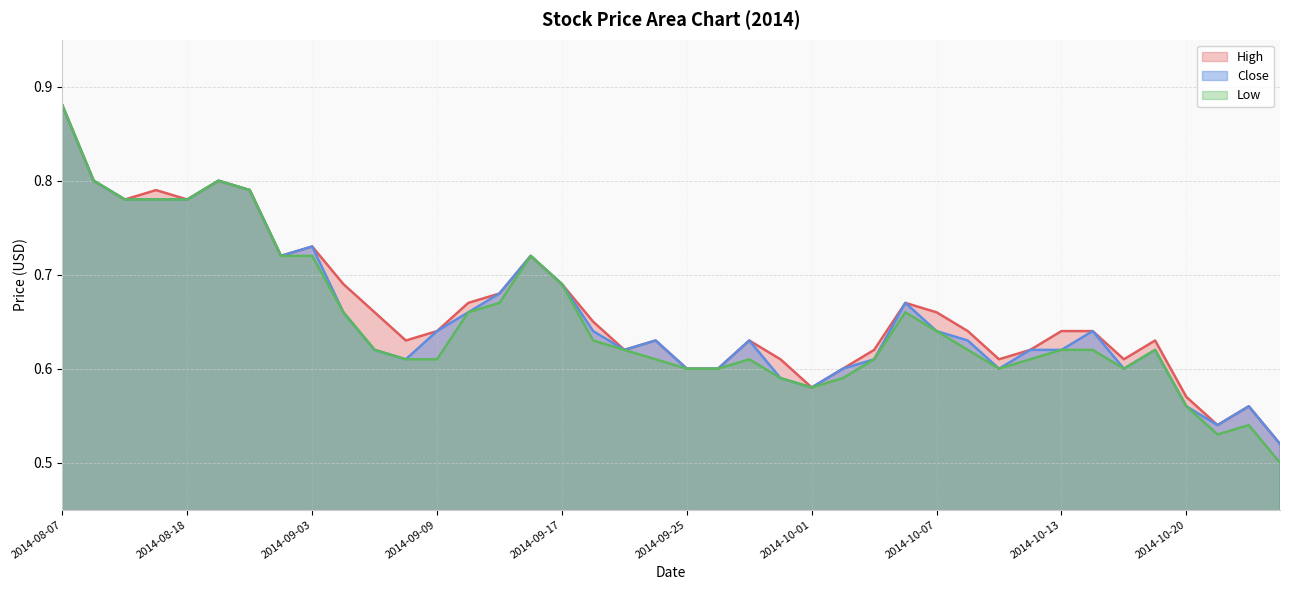

At which label is High closest to 0?

2014-10-24